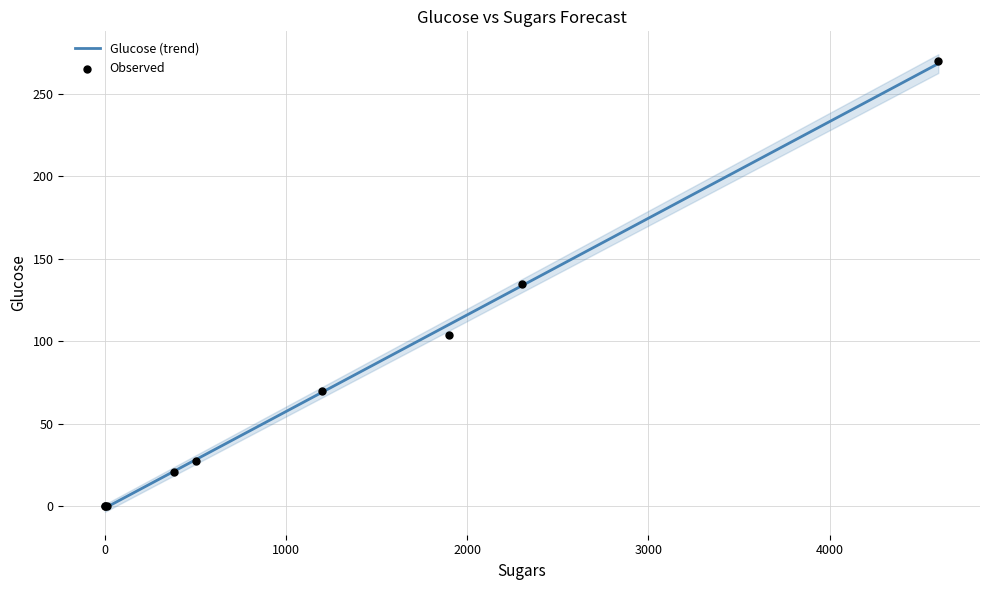

What is the maximum value for Glucose (trend)?

268.3